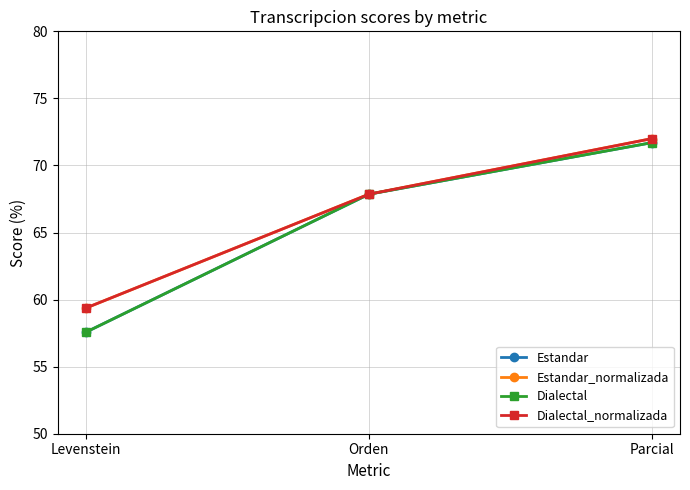

What is the value of the Estandar point at the 3rd from the left?

71.7